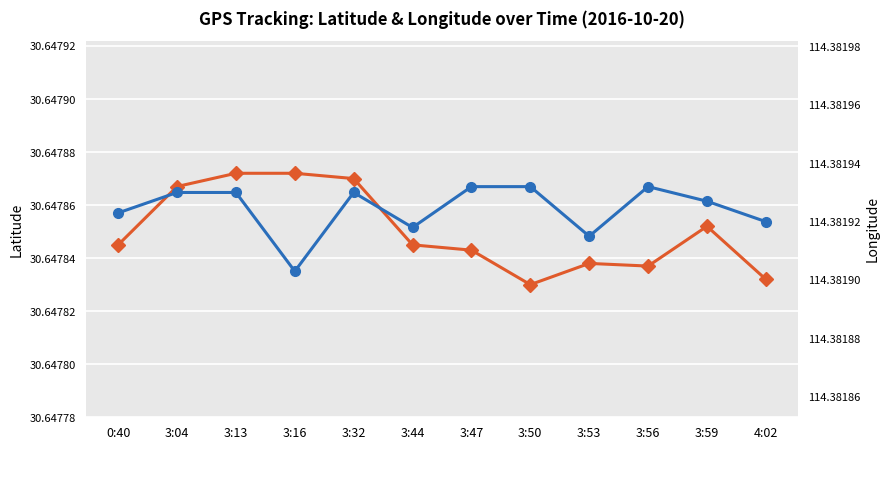

The Max (lat) series shows 17.7 at 3:47. True or false?

False